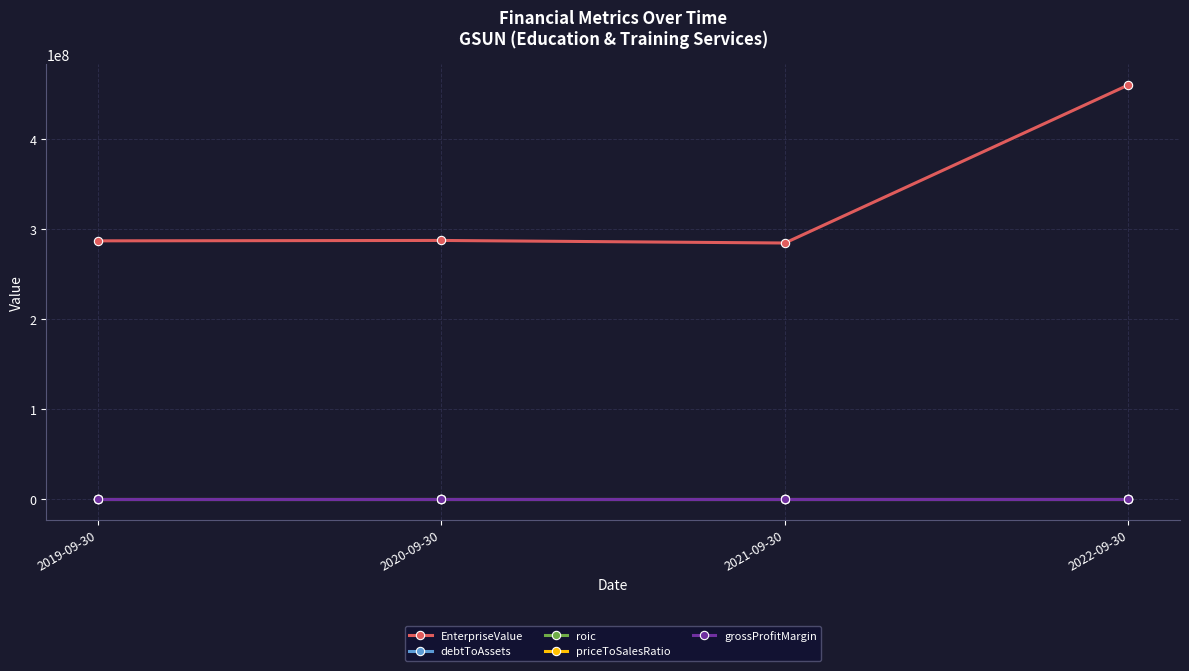

What is the highest value of the debtToAssets series?

0.5